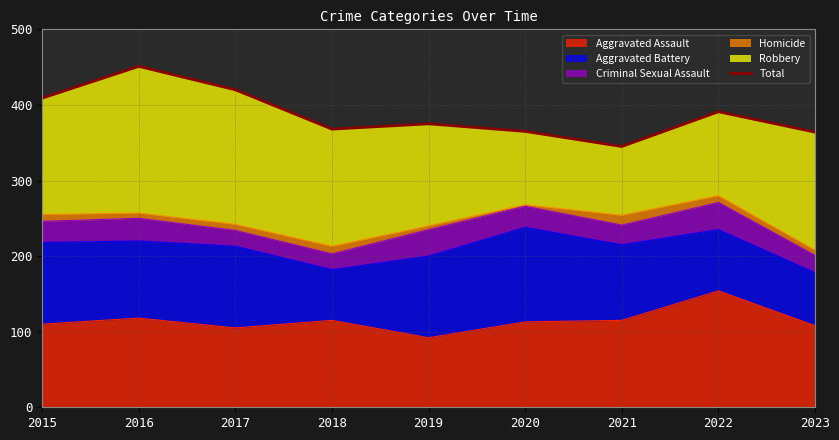

The value at 2021 is 484. True or false?

False